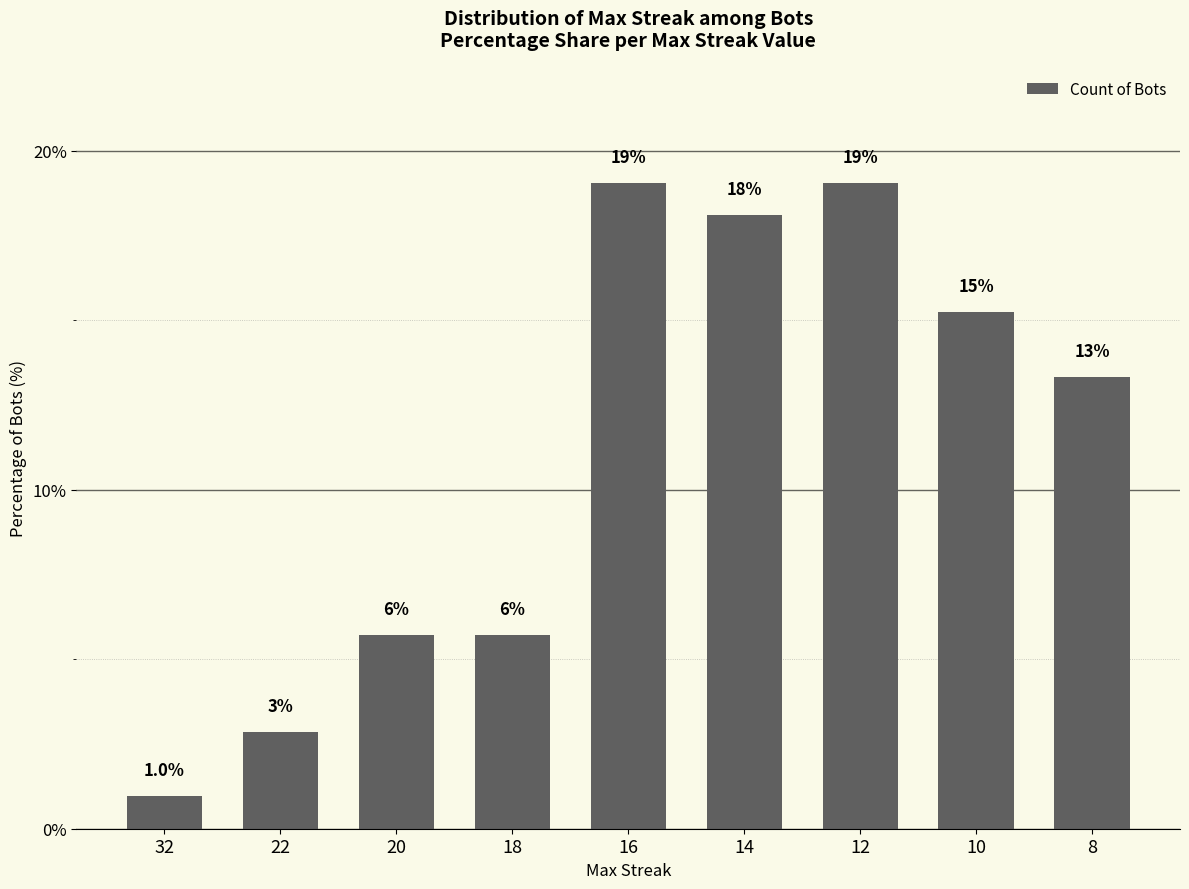

The value at 12 is 19.0. True or false?

True